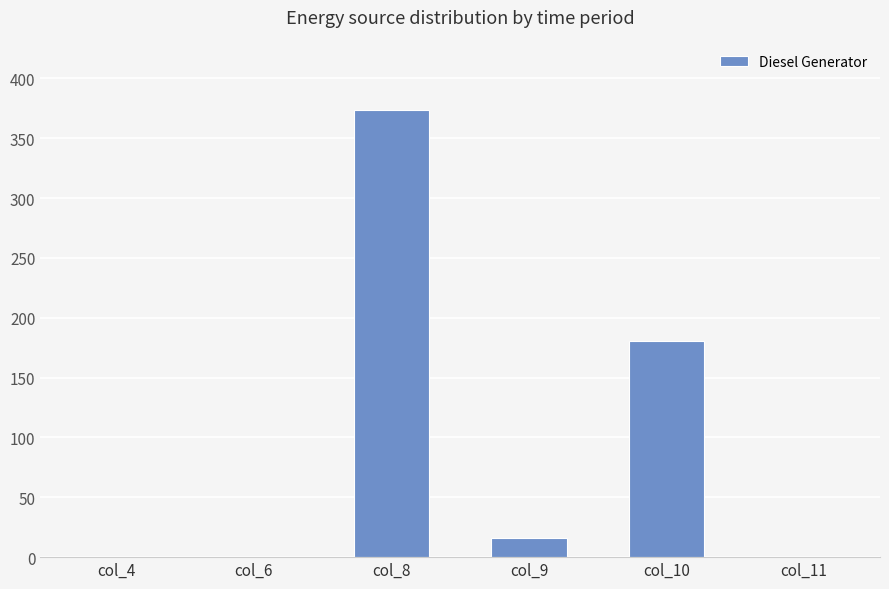

Where does the data first go above 16?

col_8